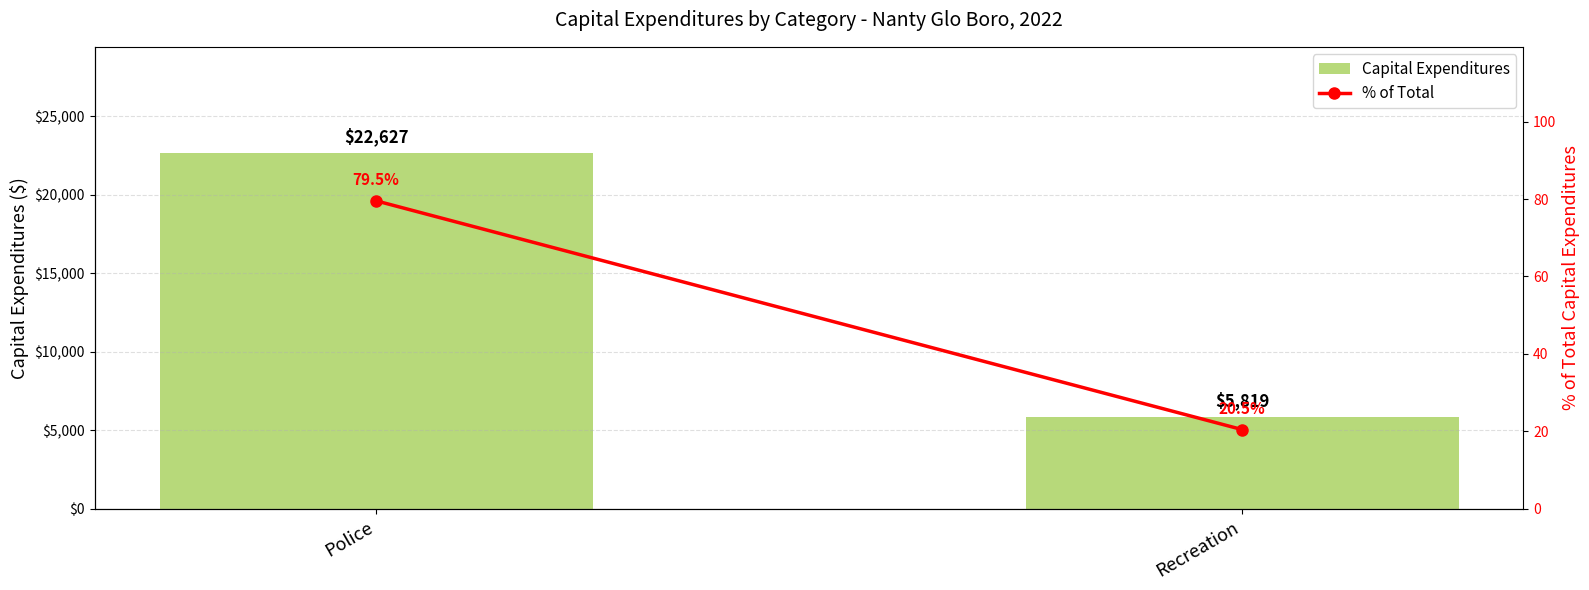

Is it true that % of Total equals 17.6 at Police?

False